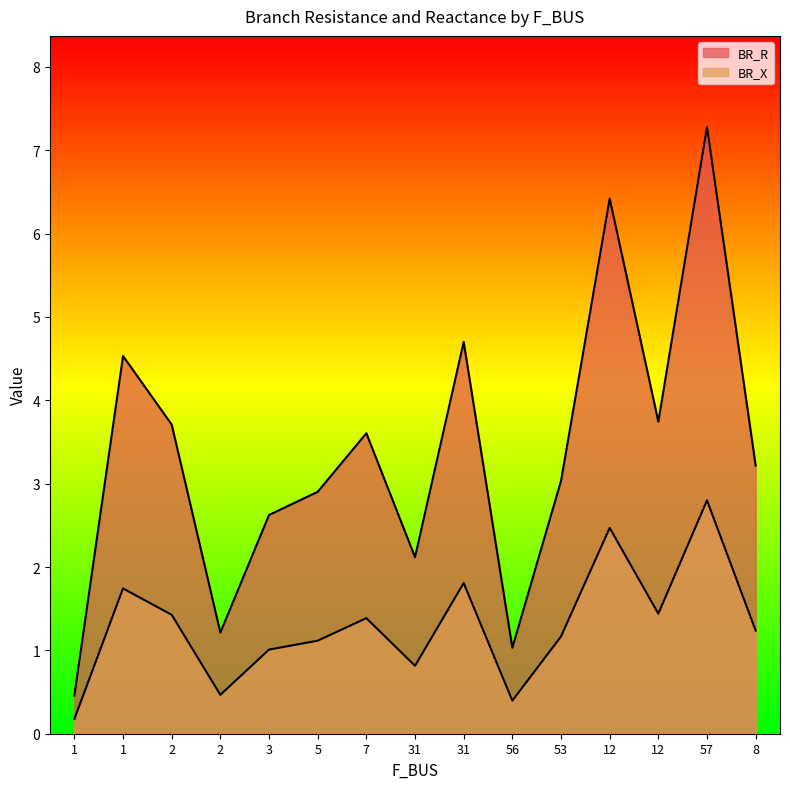

Reading left to right, transcribe all the data shown in this chart.

BR_R: 1=0.5	1=4.5	2=3.7	2=1.2	3=2.6	5=2.9	7=3.6	31=2.1	31=4.7	56=1.0	53=3.0	12=6.4	12=3.7	57=7.3	8=3.2
BR_X: 1=0.2	1=1.7	2=1.4	2=0.5	3=1.0	5=1.1	7=1.4	31=0.8	31=1.8	56=0.4	53=1.2	12=2.5	12=1.4	57=2.8	8=1.2